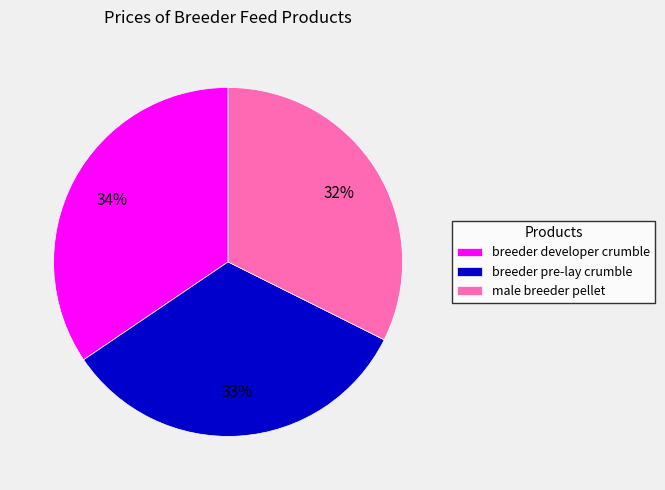

To the nearest percent, what portion does male breeder pellet represent?

32%